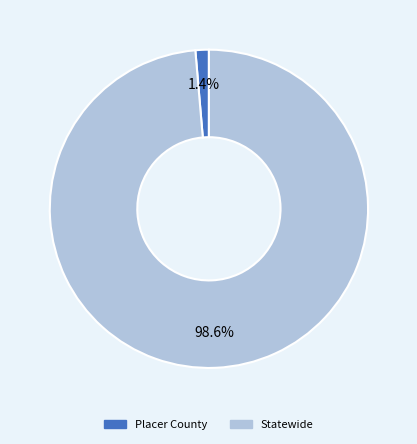

Does Placer County account for over 50% of the chart?

No